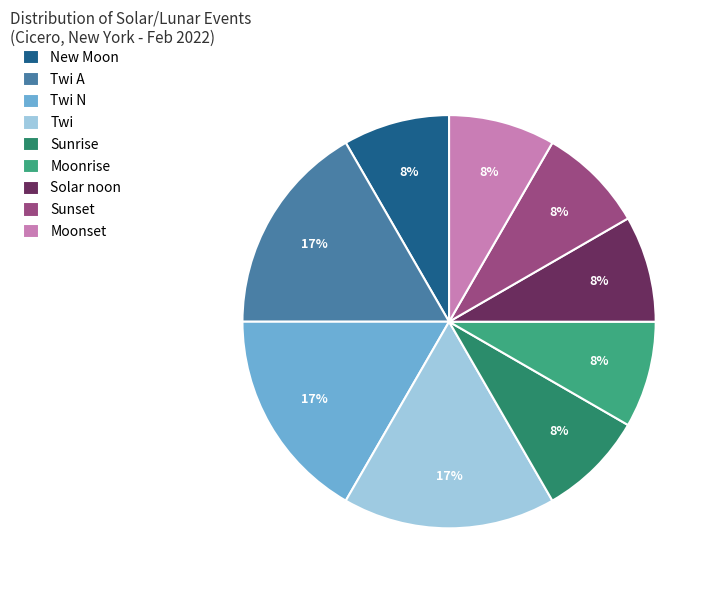

How many slices are in this pie chart?

9